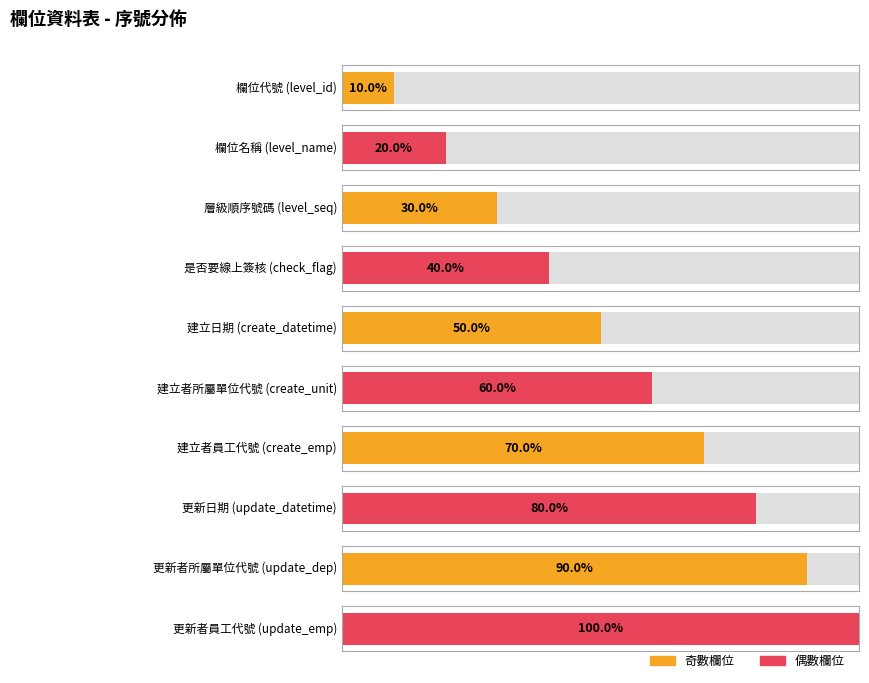

Does the chart contain stacked bars?

No